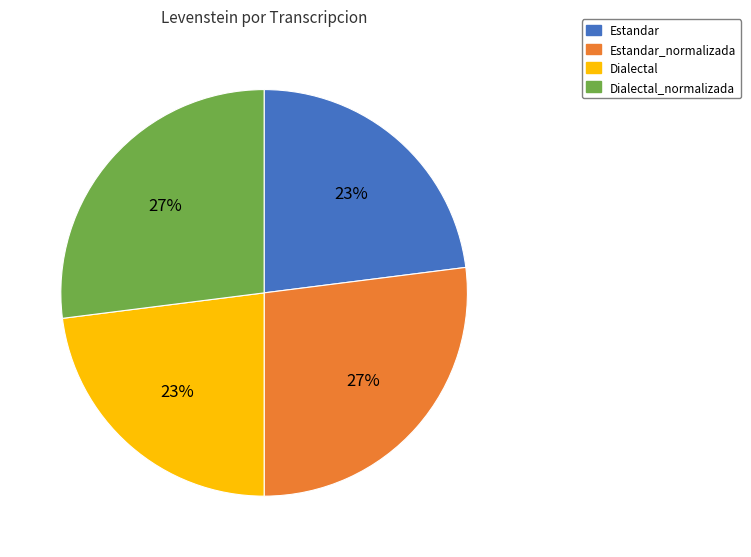

What percentage is the Estandar_normalizada slice, to the nearest percent?

27%